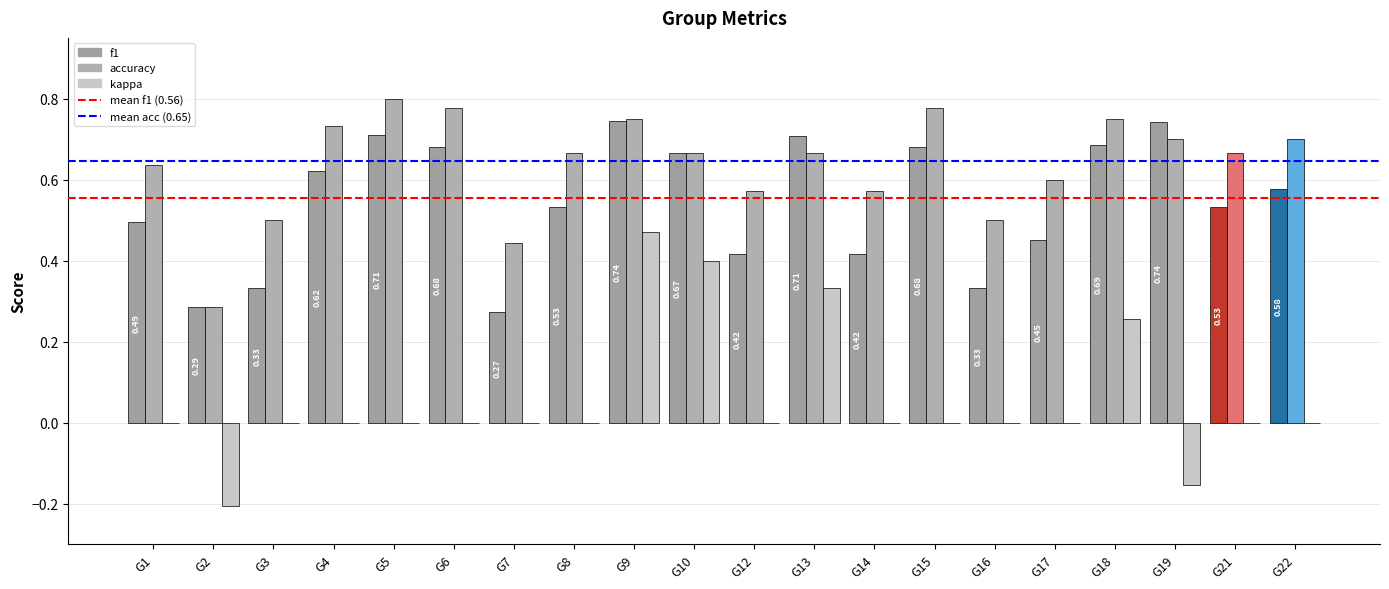

Reading left to right, list all the values displayed in this chart.

f1: 0.5	0.3	0.3	0.6	0.7	0.7	0.3	0.5	0.7	0.7	0.4	0.7	0.4	0.7	0.3	0.5	0.7	0.7	0.5	0.6
accuracy: 0.6	0.3	0.5	0.7	0.8	0.8	0.4	0.7	0.8	0.7	0.6	0.7	0.6	0.8	0.5	0.6	0.8	0.7	0.7	0.7
kappa: 0.0	-0.2	0.0	0.0	0.0	0.0	0.0	0.0	0.5	0.4	0.0	0.3	0.0	0.0	0.0	0.0	0.3	-0.2	0.0	0.0